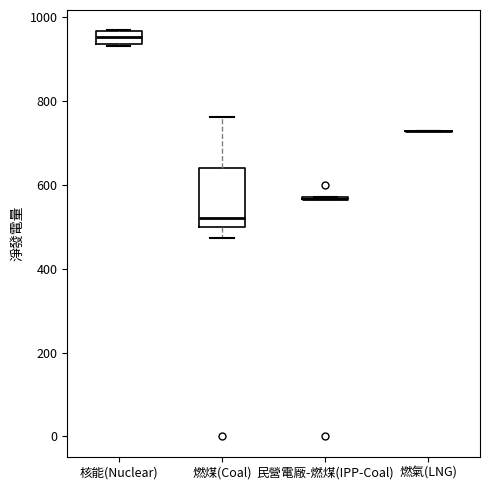

Comparing the boxes themselves (not the whiskers), which one is the tallest?

燃煤(Coal)